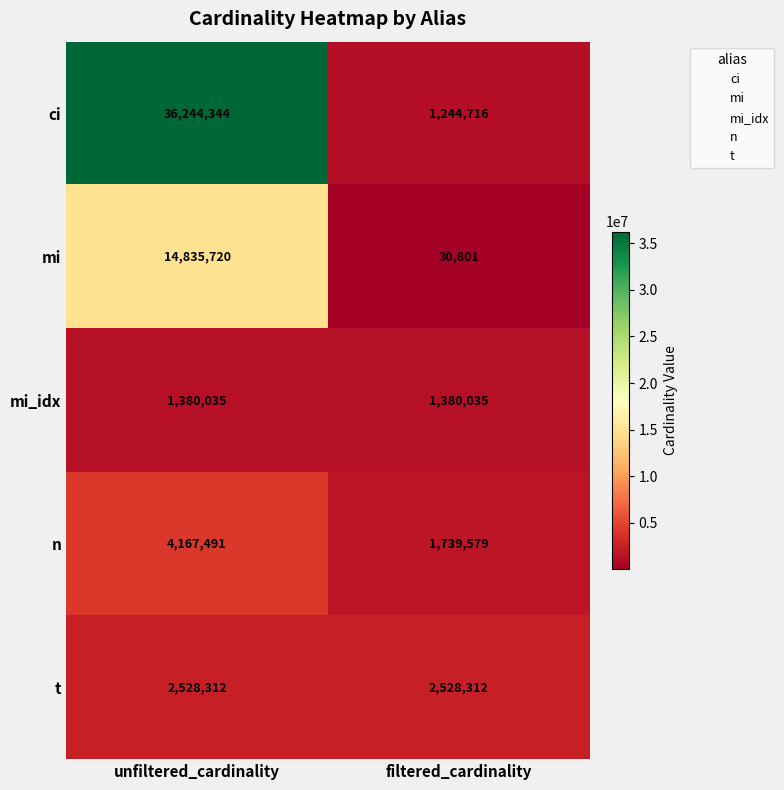

What is the approximate value of mi at unfiltered_cardinality?

14835720